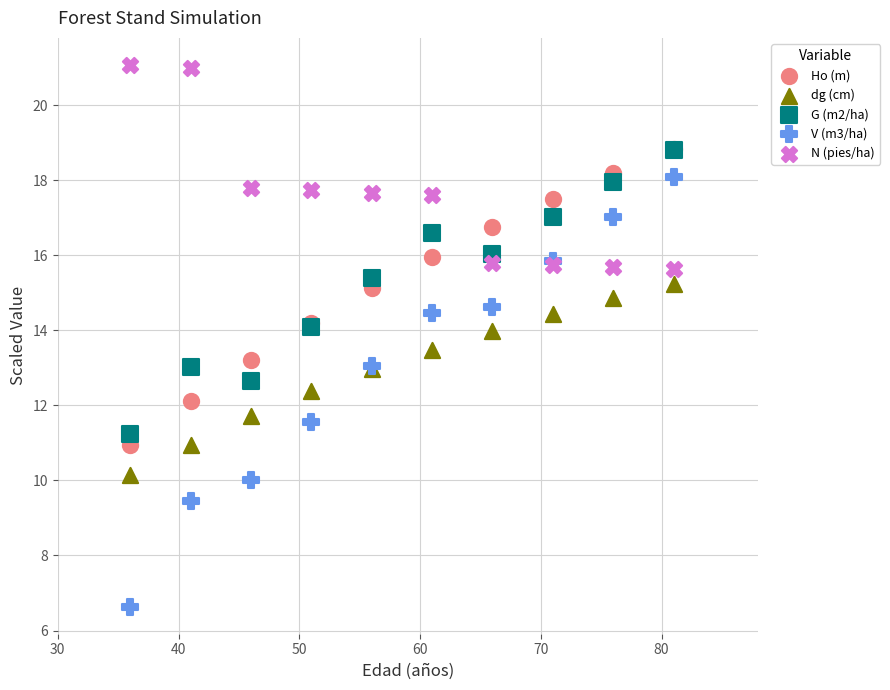

What are all the series names shown in the legend?

Ho (m), dg (cm), G (m2/ha), V (m3/ha), N (pies/ha)